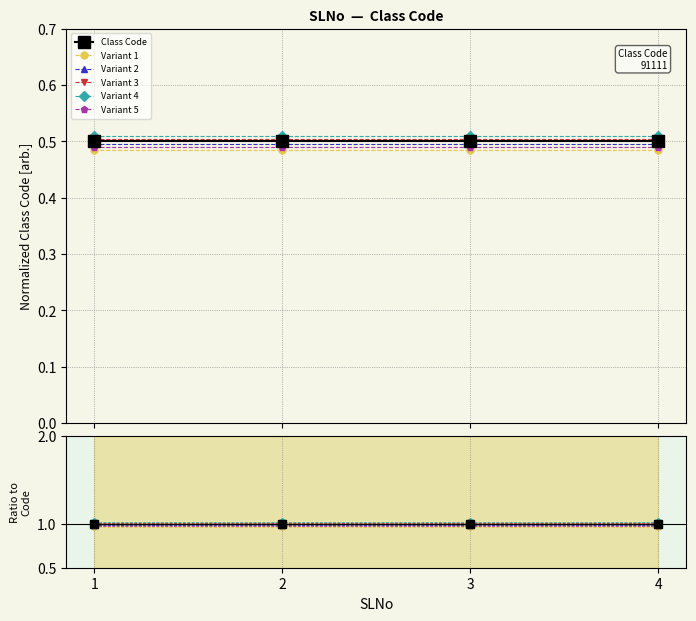

What is the value of the Variant 3 point at the 1st from the left?

1.0